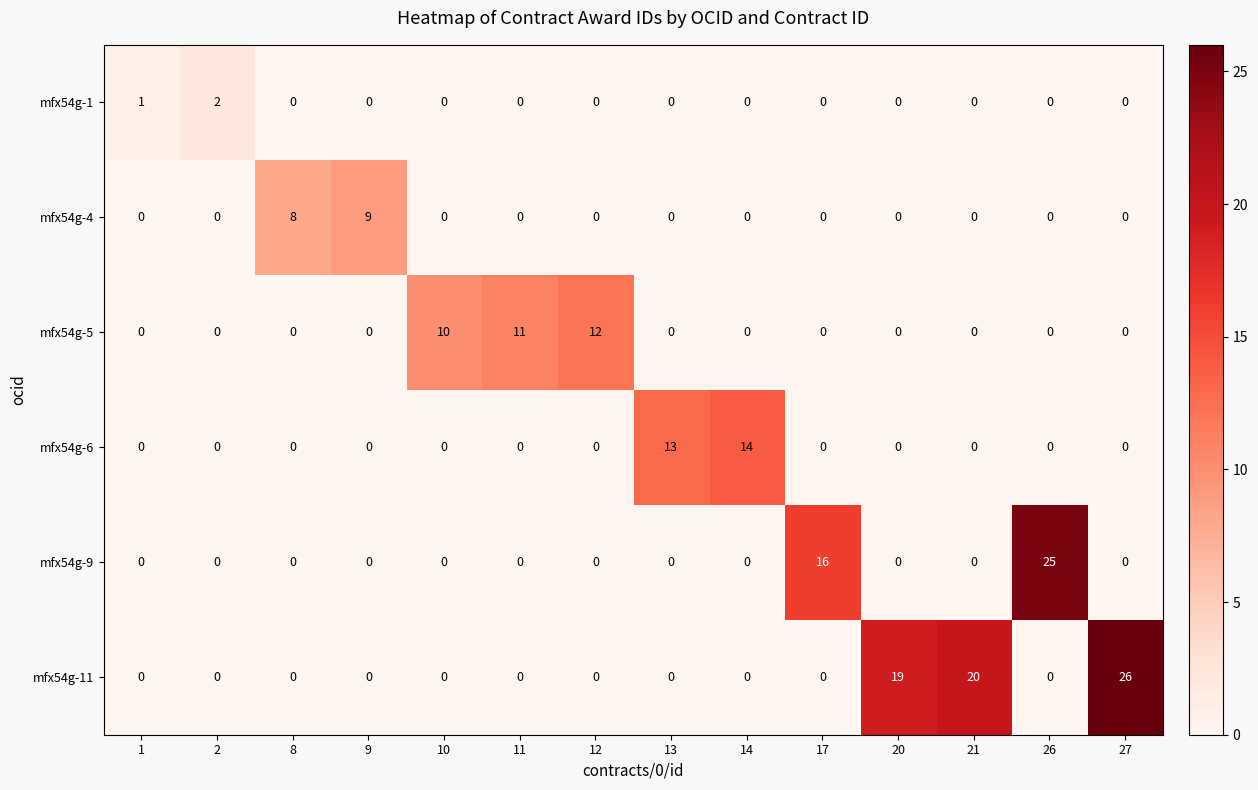

Which series has the widest spread of values?

mfx54g-11